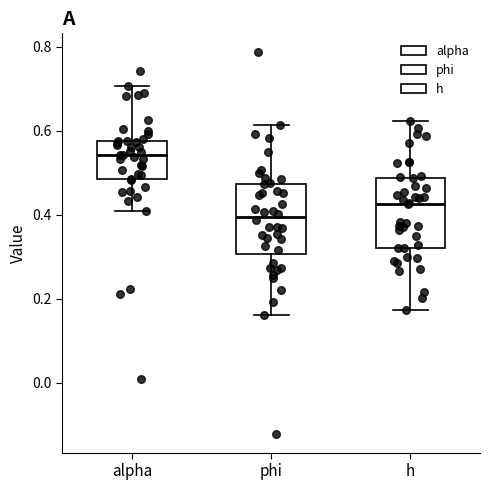

Which box's median line is the lowest?

phi